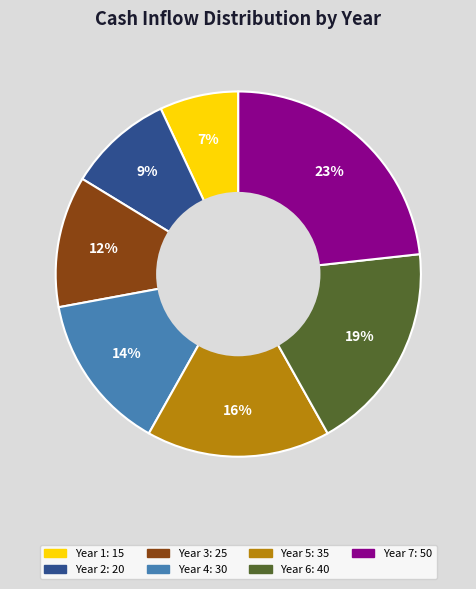

To the nearest percent, what is the average slice percentage?

14%